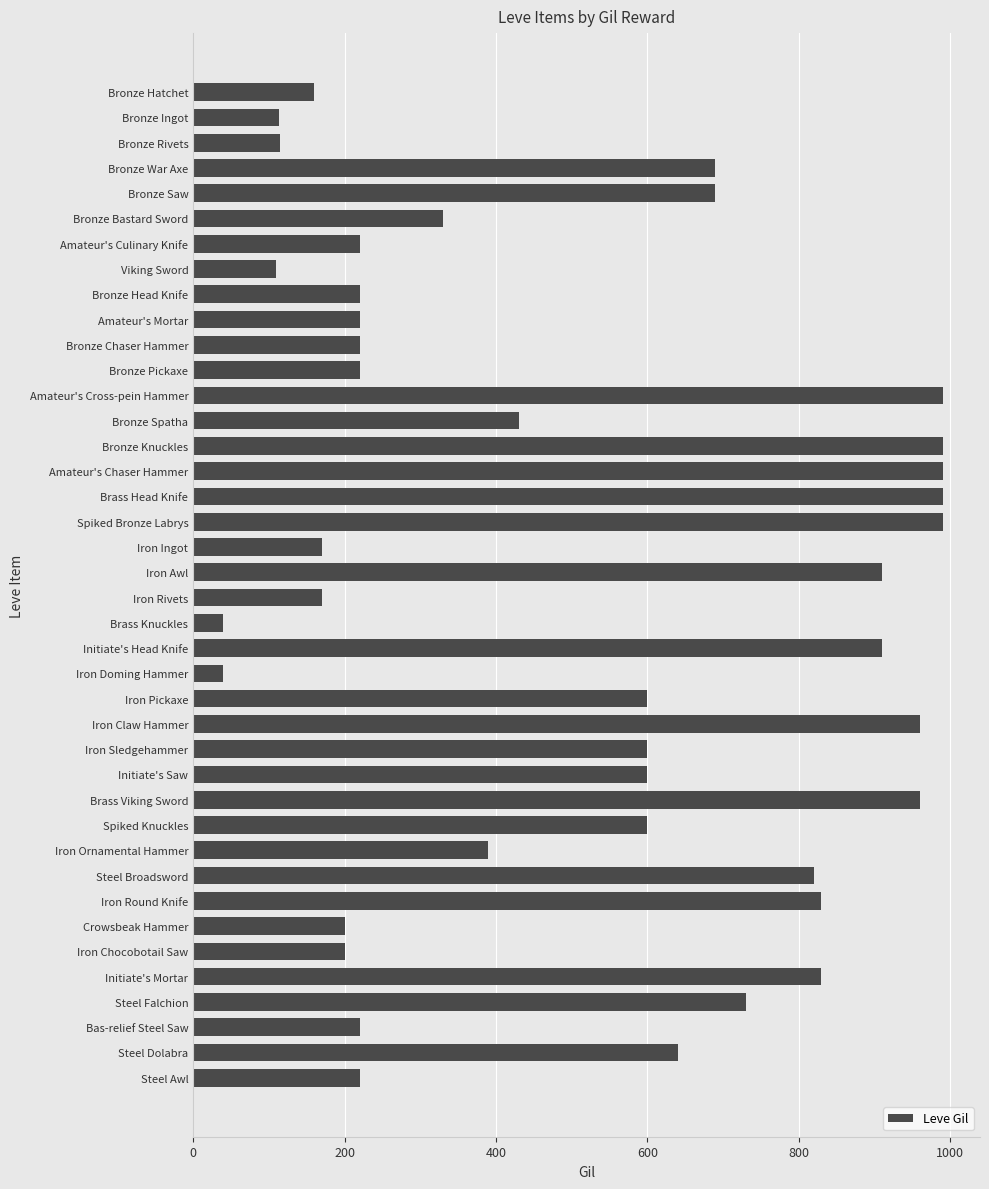

What is the value of the 6th bar from the top?

330